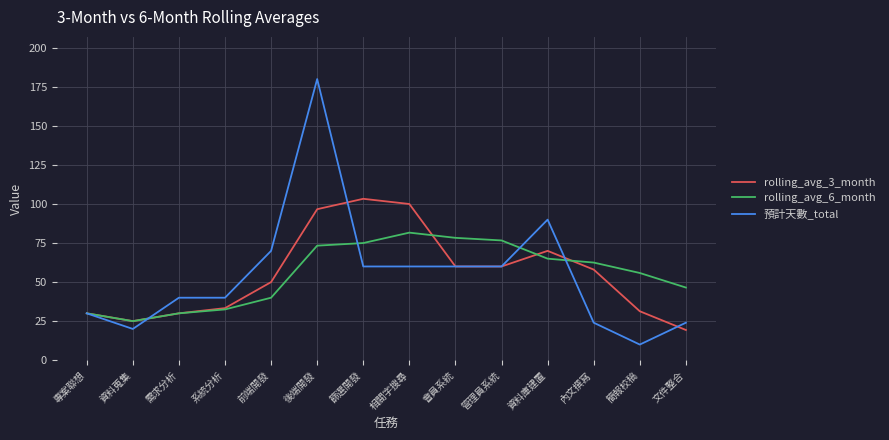

Is this an area chart (filled region under the line)?

No